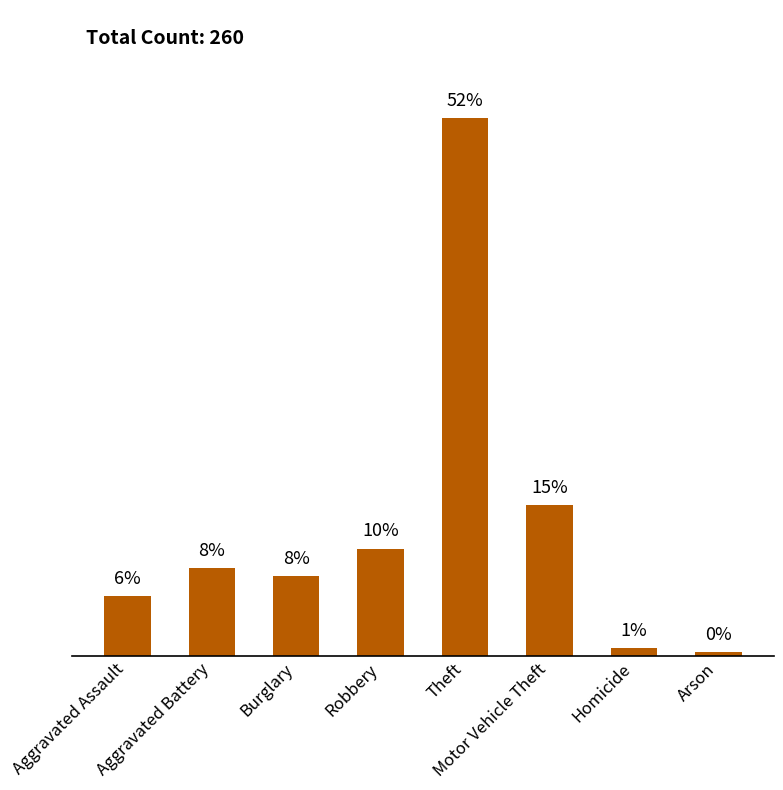

The chart shows a value of 15 at Aggravated Assault. True or false?

True